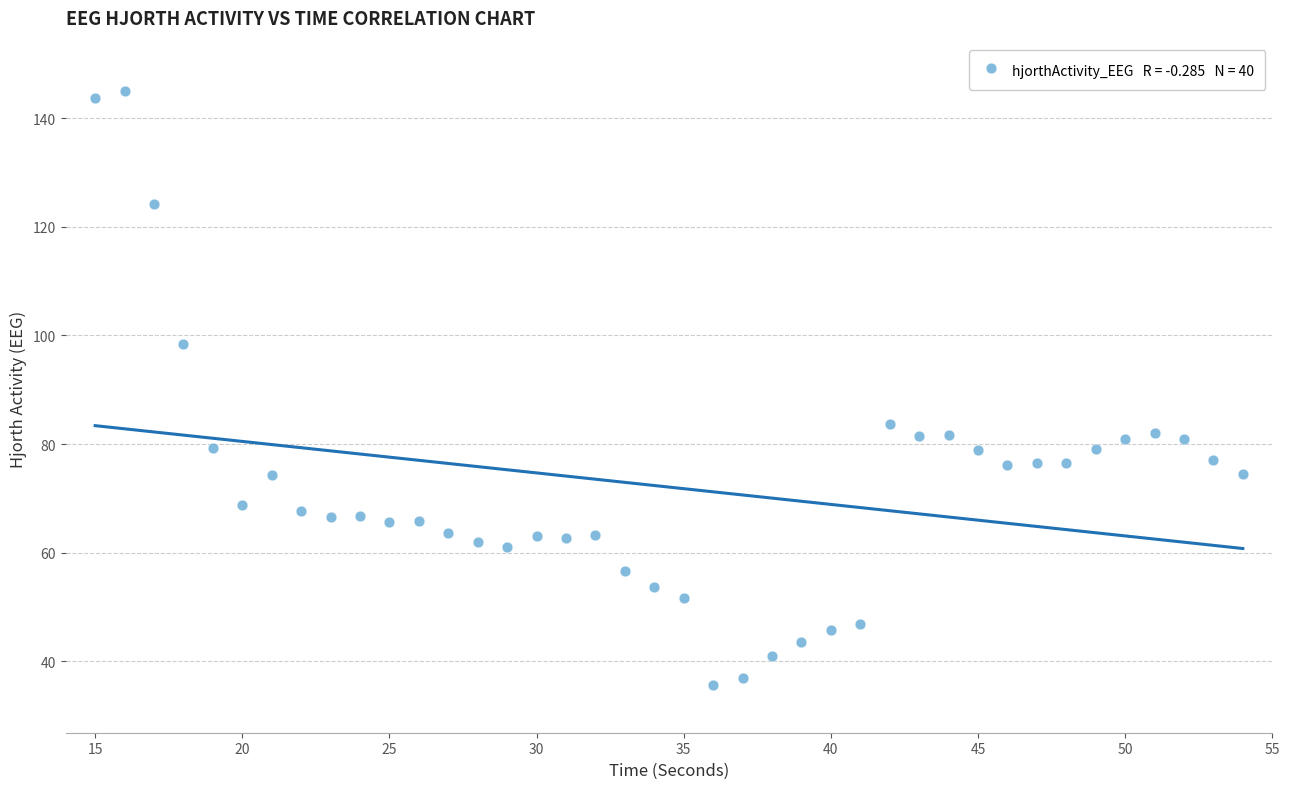

What is the range of Y values (max minus min)?

109.4